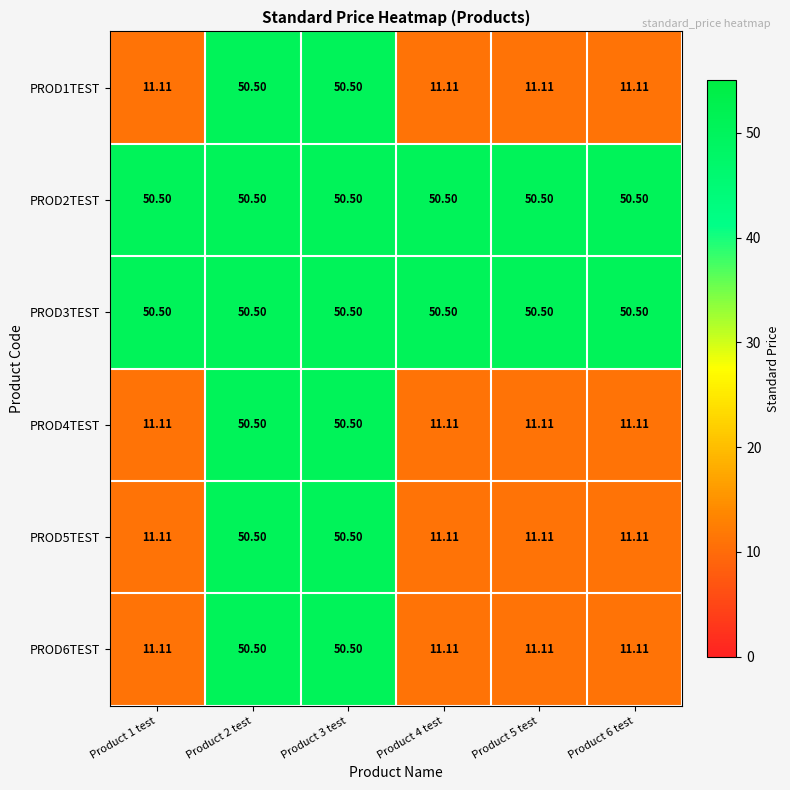

Is the value of PROD4TEST at Product 1 test greater than the value of PROD2TEST at Product 1 test?

No